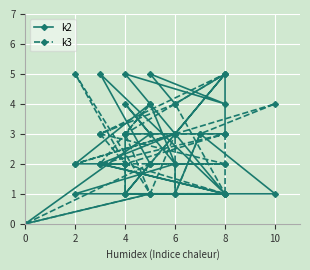

How many lines are shown in the chart?

2